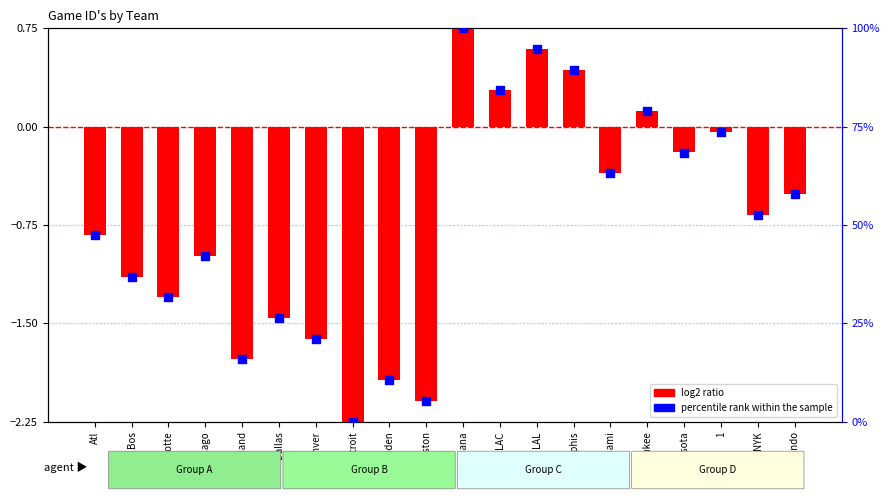

What are all the series names shown in the legend?

log2 ratio, percentile rank within the sample